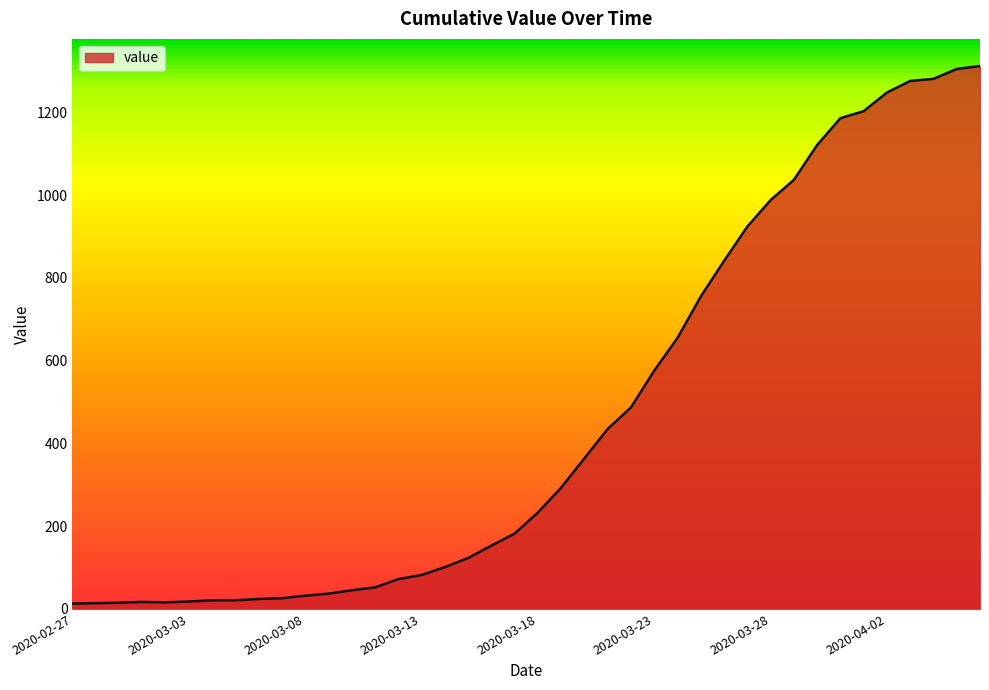

What is the greatest value displayed?

1312